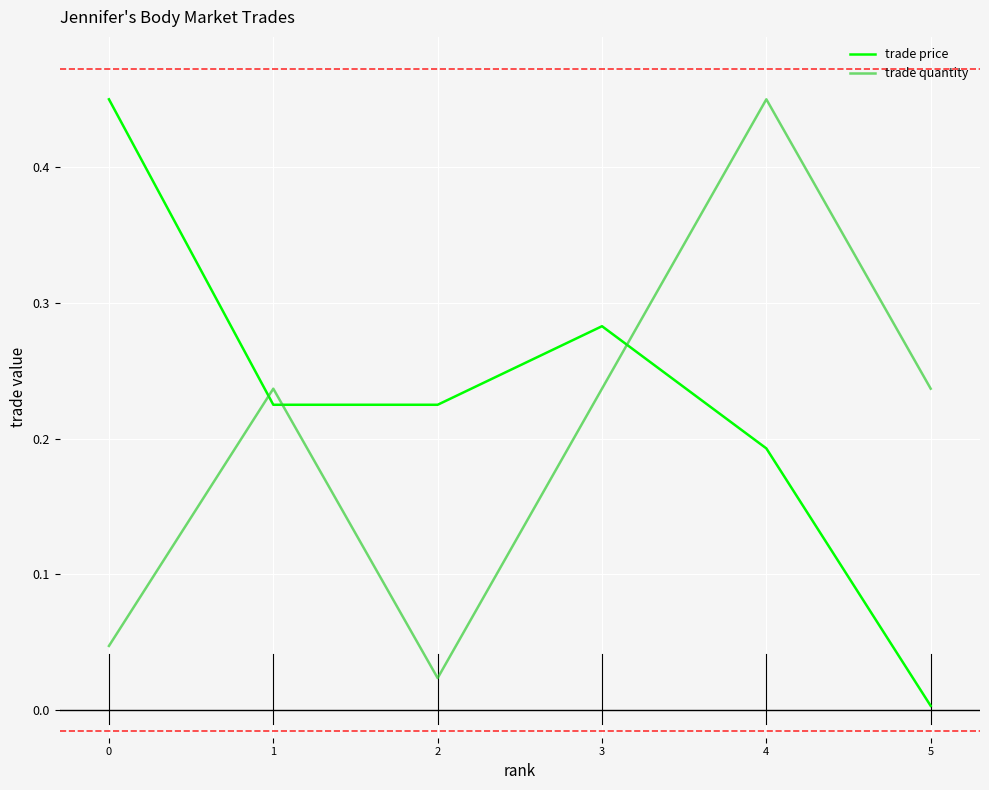

Between 3 and 5, which series saw the biggest shift?

trade price